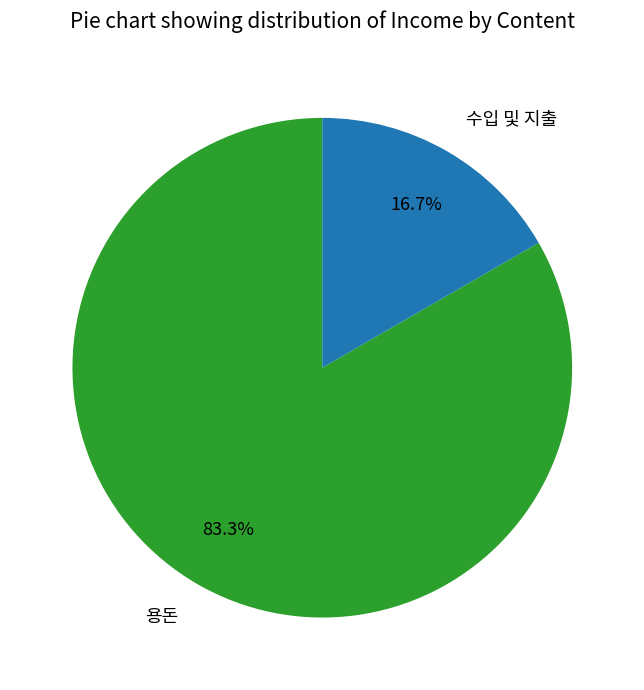

To the nearest percent, what percentage of the pie is 수입 및 지출?

17%